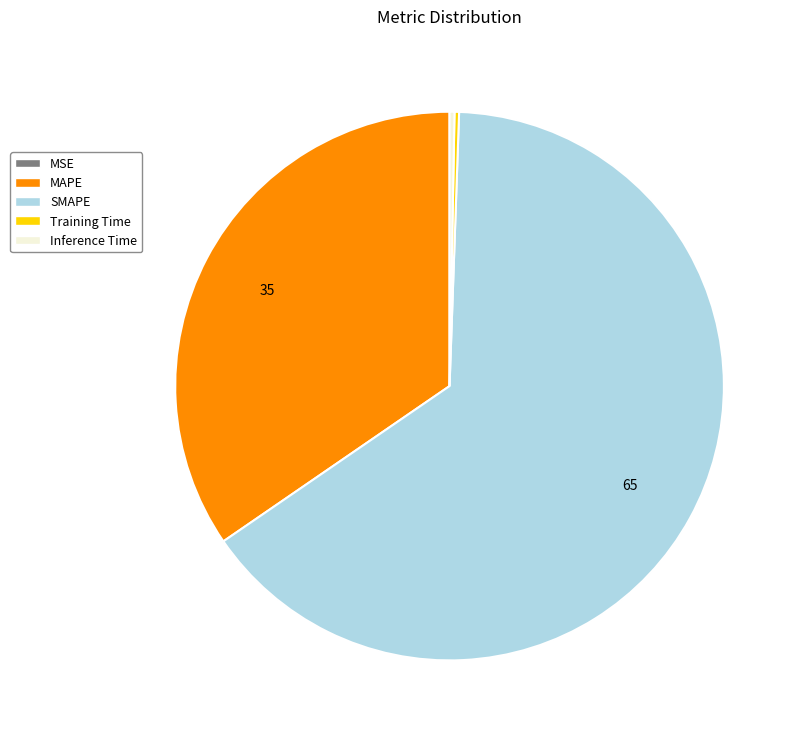

Is the sum of Inference Time and SMAPE greater than half?

Yes